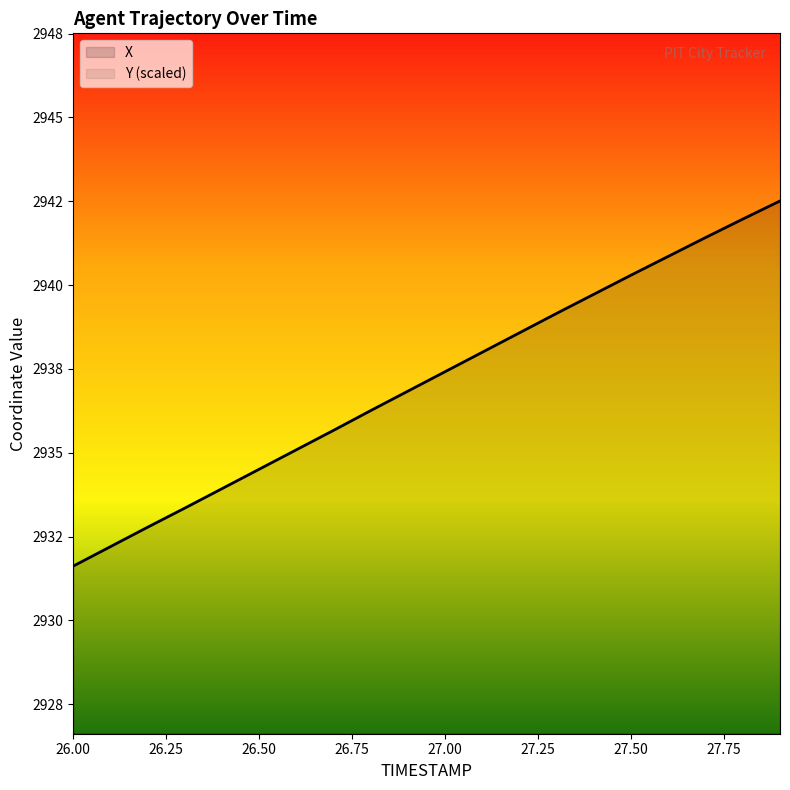

Which series changed the most between 26.0 and 26.6?

Y